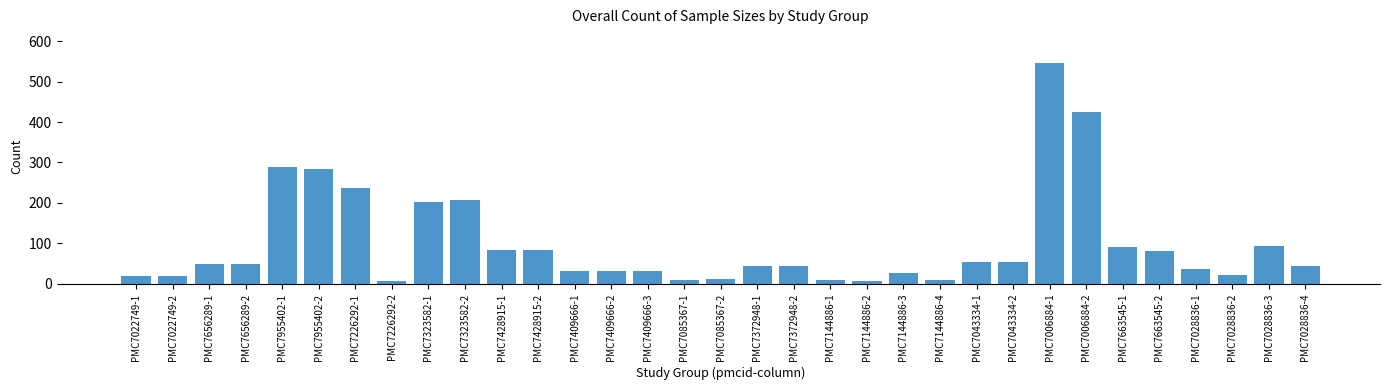

What is the change in value from PMC7323582-1 to PMC7043334-2?

-147